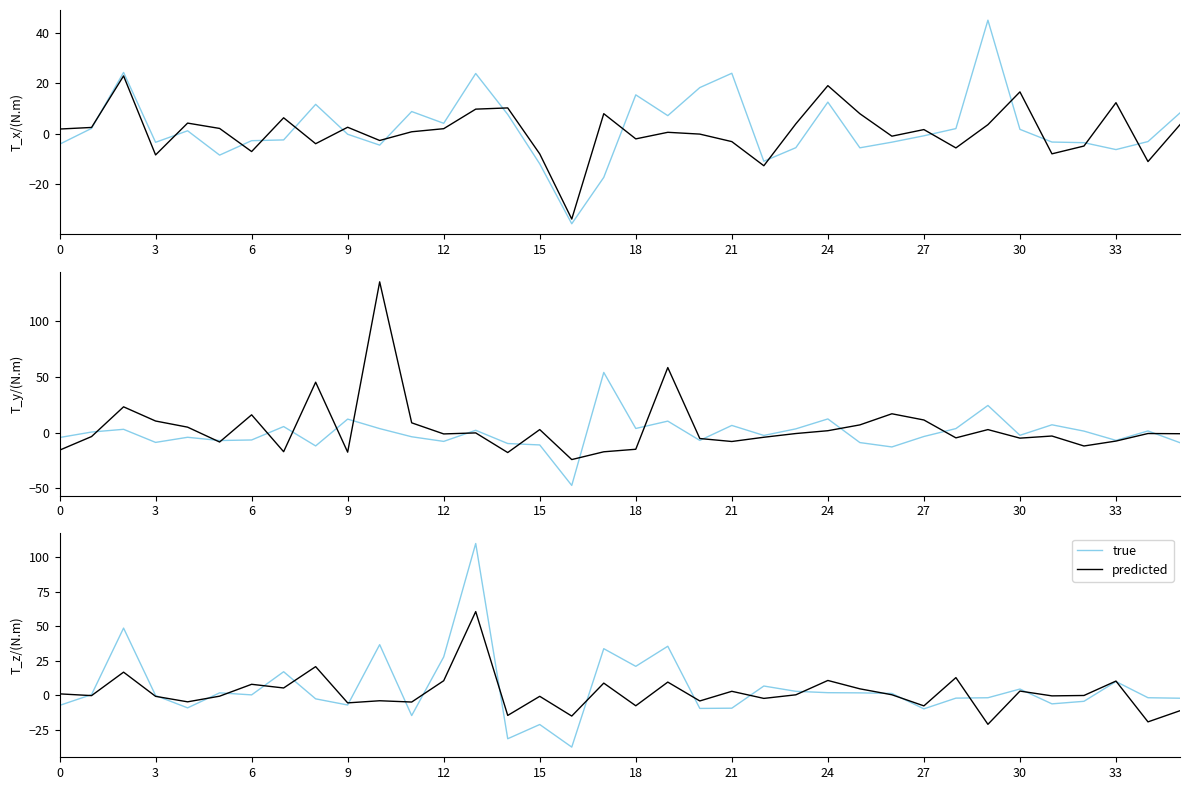

The value of true at 34 is -1.8. True or false?

True